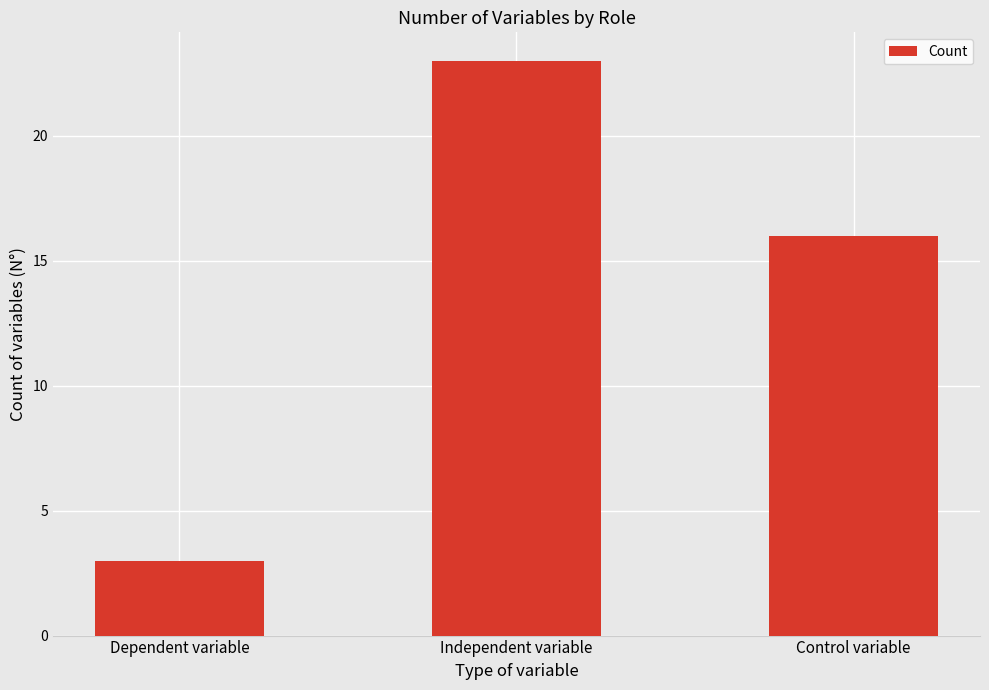

Reading left to right, list all the values displayed in this chart.

Dependent variable=3	Independent variable=23	Control variable=16